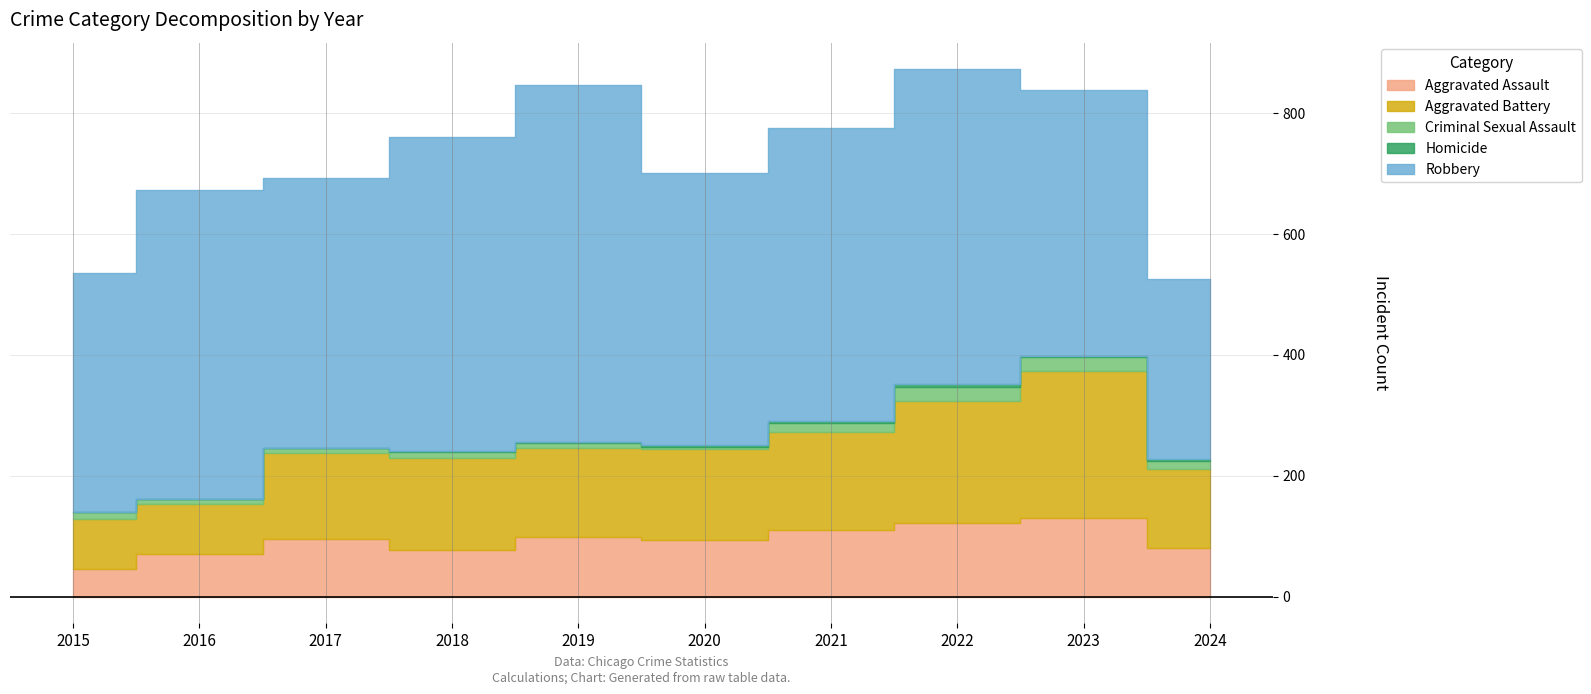

What is the sum of the Homicide values at 2017 and 2018?

2